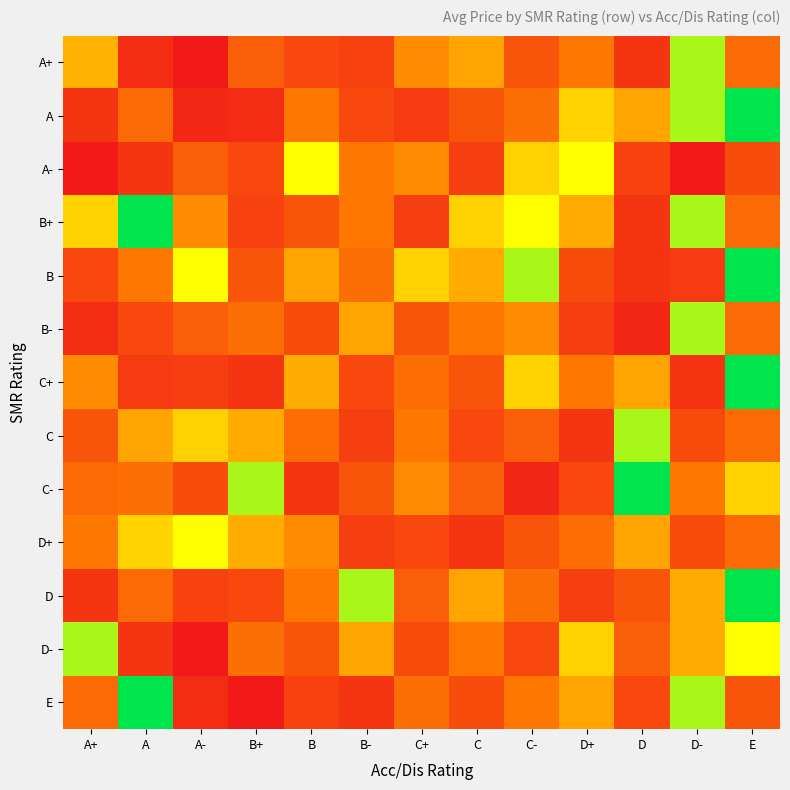

At which category is the sum across all series the highest?

E